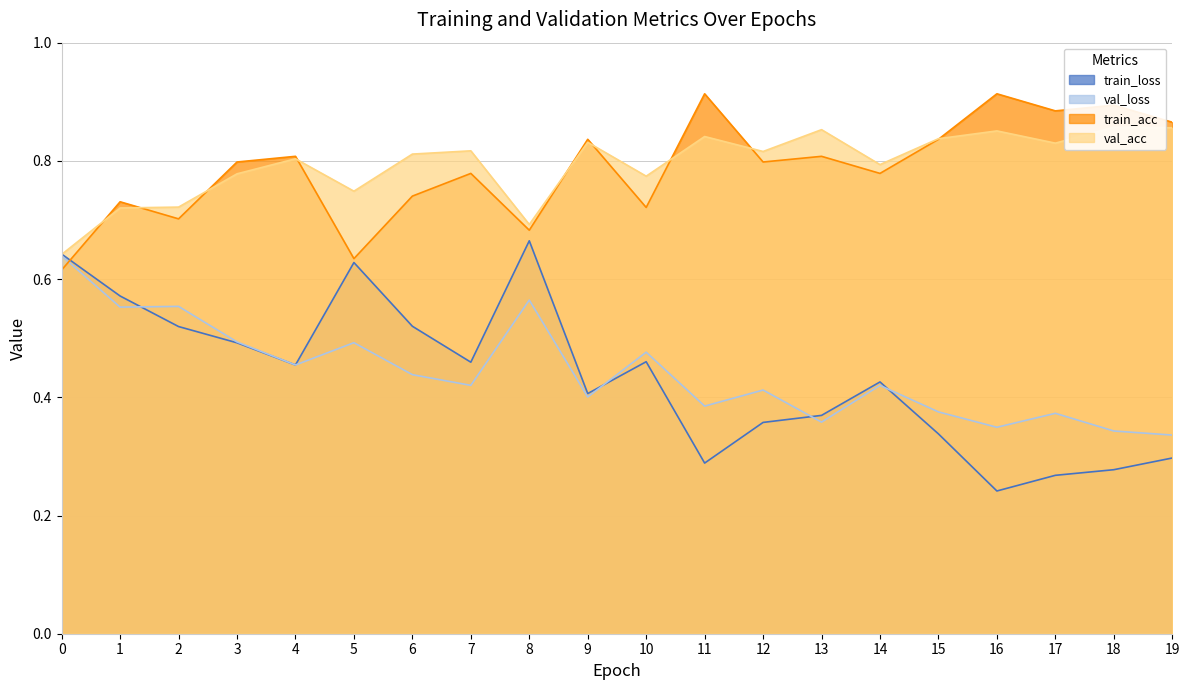

What value does the train_loss series have at 16?

0.2